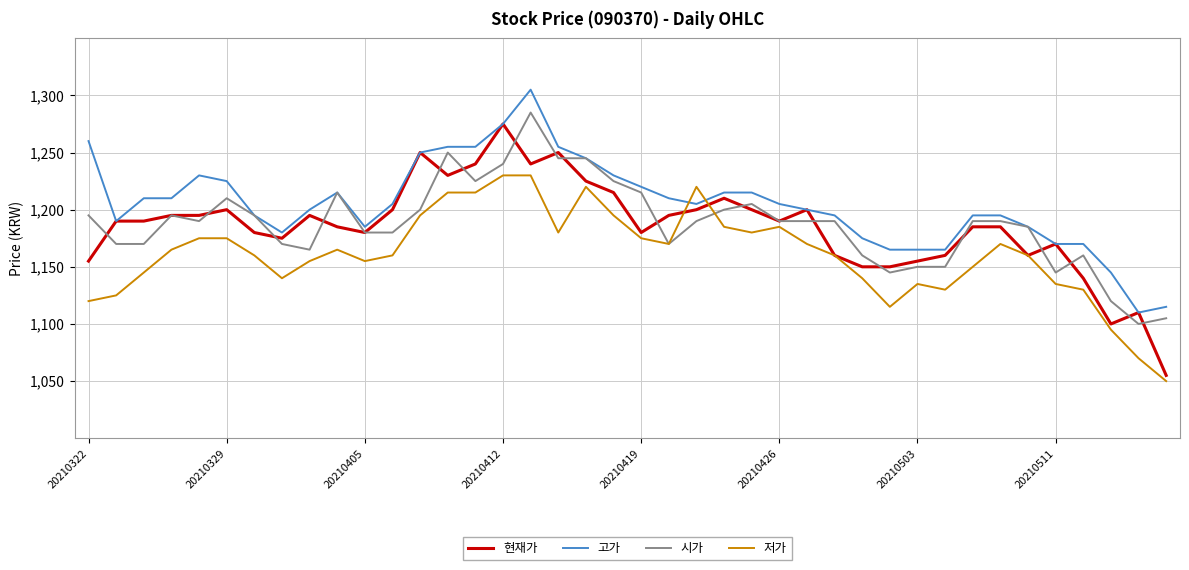

What is the highest value of the 고가 series?

1305